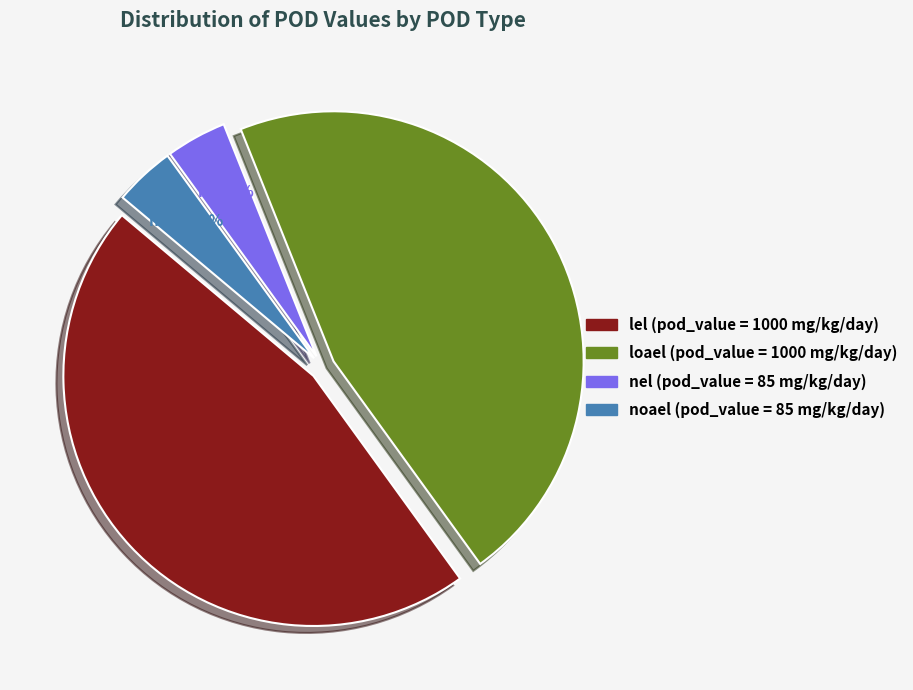

Approximately how many times larger is the value at nel compared to loael?

0.1